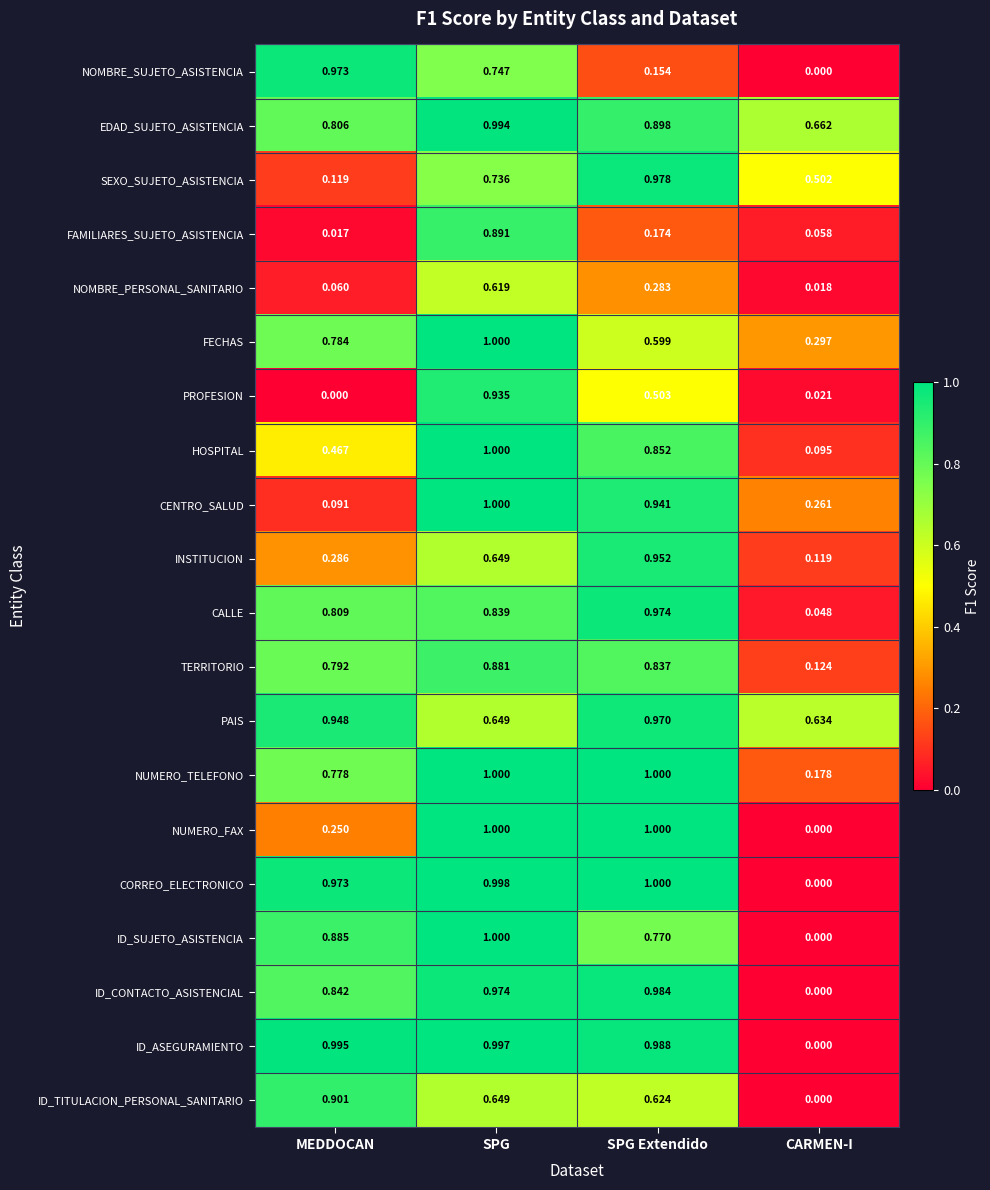

Which series has the largest total across all categories?

EDAD_SUJETO_ASISTENCIA